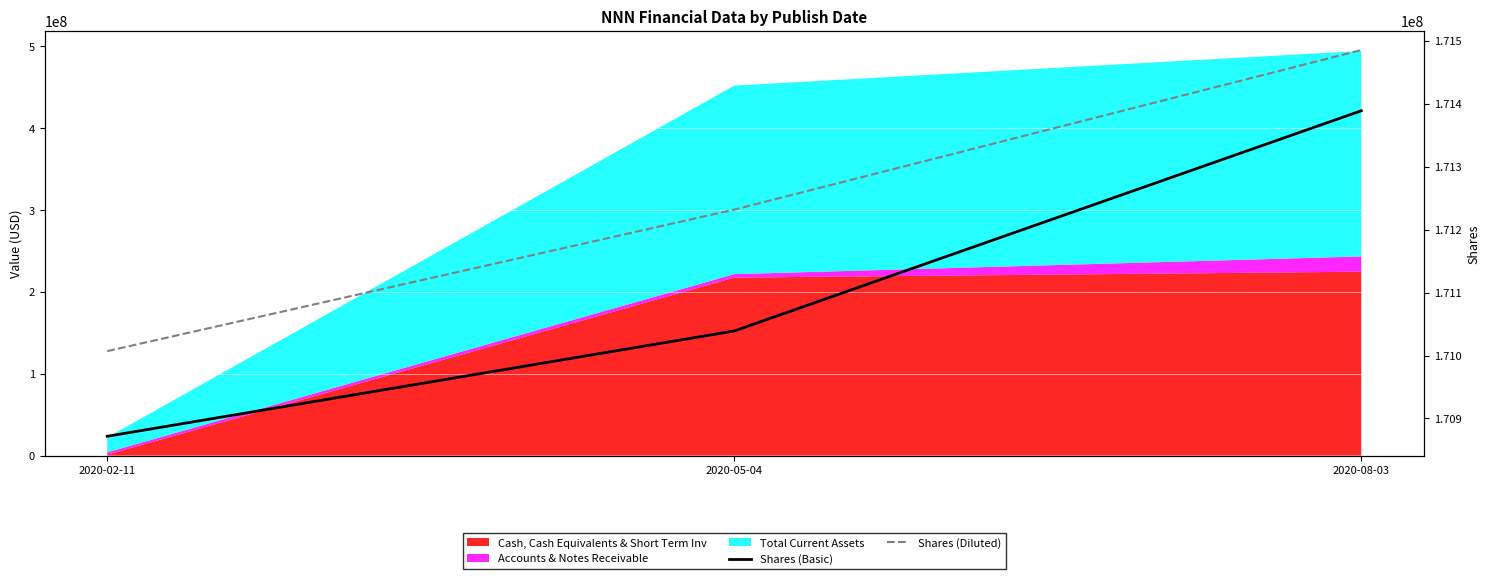

Which series has the largest total across all categories?

Shares (Diluted)